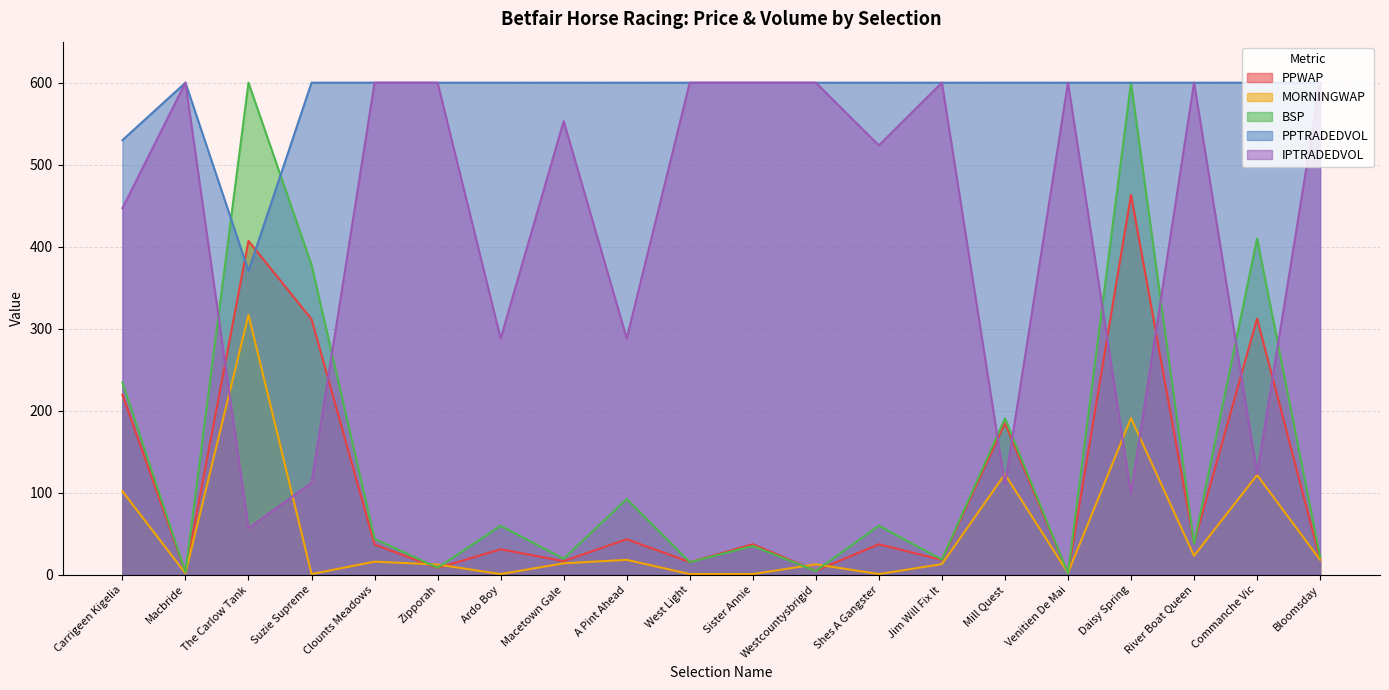

What position from the left is Jim Will Fix It?

14